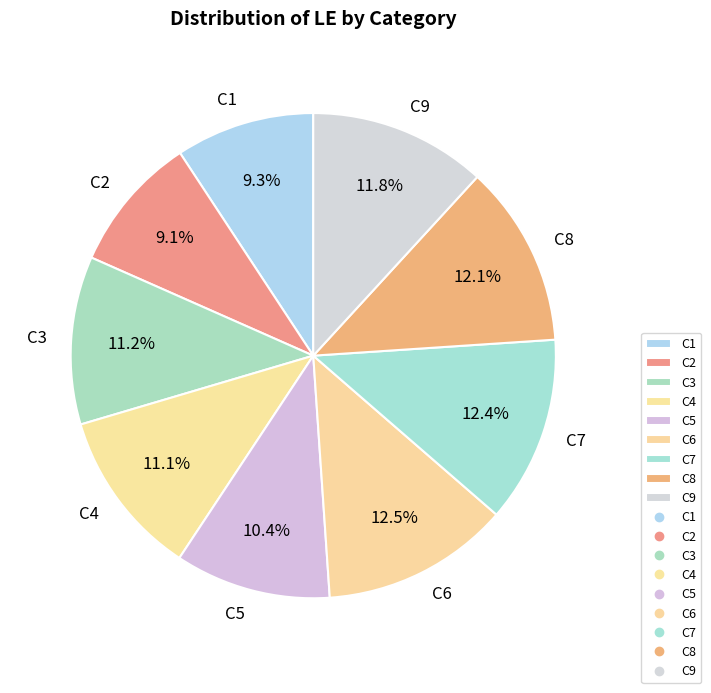

Does C6 account for over 50% of the chart?

No